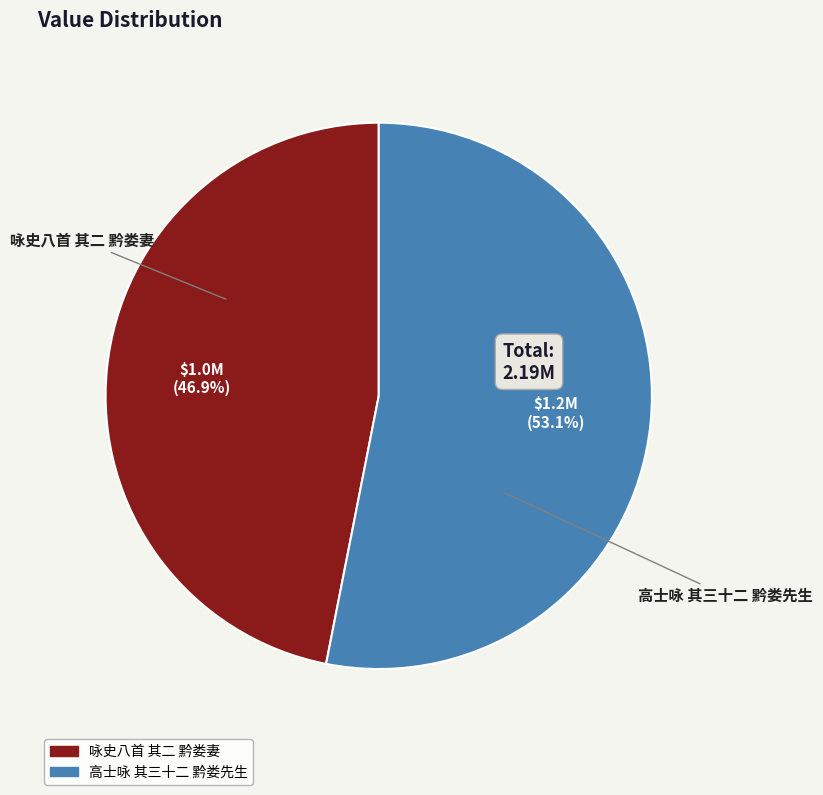

To the nearest percent, what is the difference between the largest and smallest slice percentages?

6%